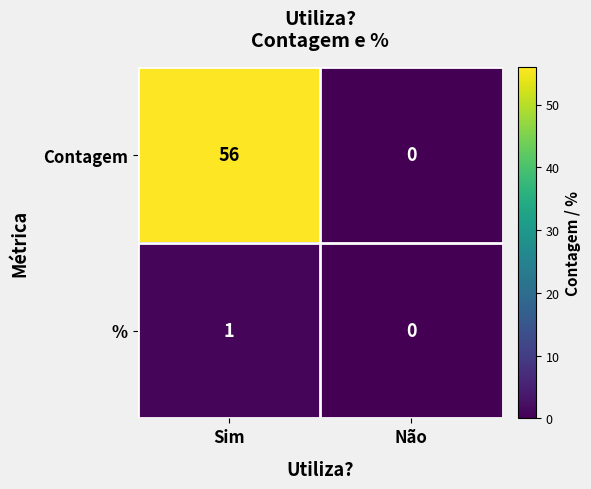

Reading left to right, extract all data points from this chart.

Contagem: Sim=56	Não=0
%: Sim=1	Não=0